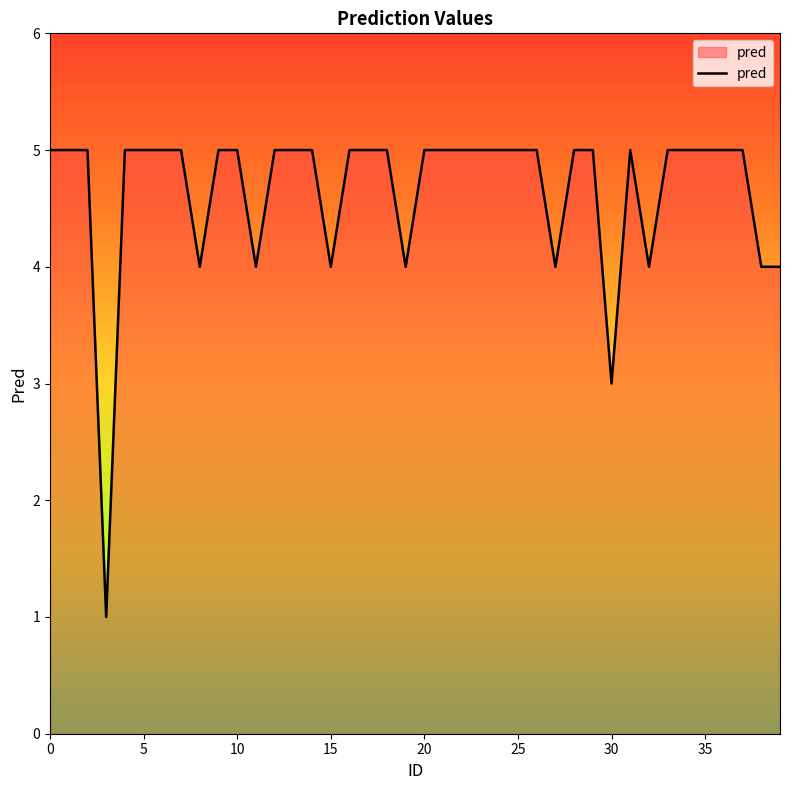

What is the greatest value displayed?

5